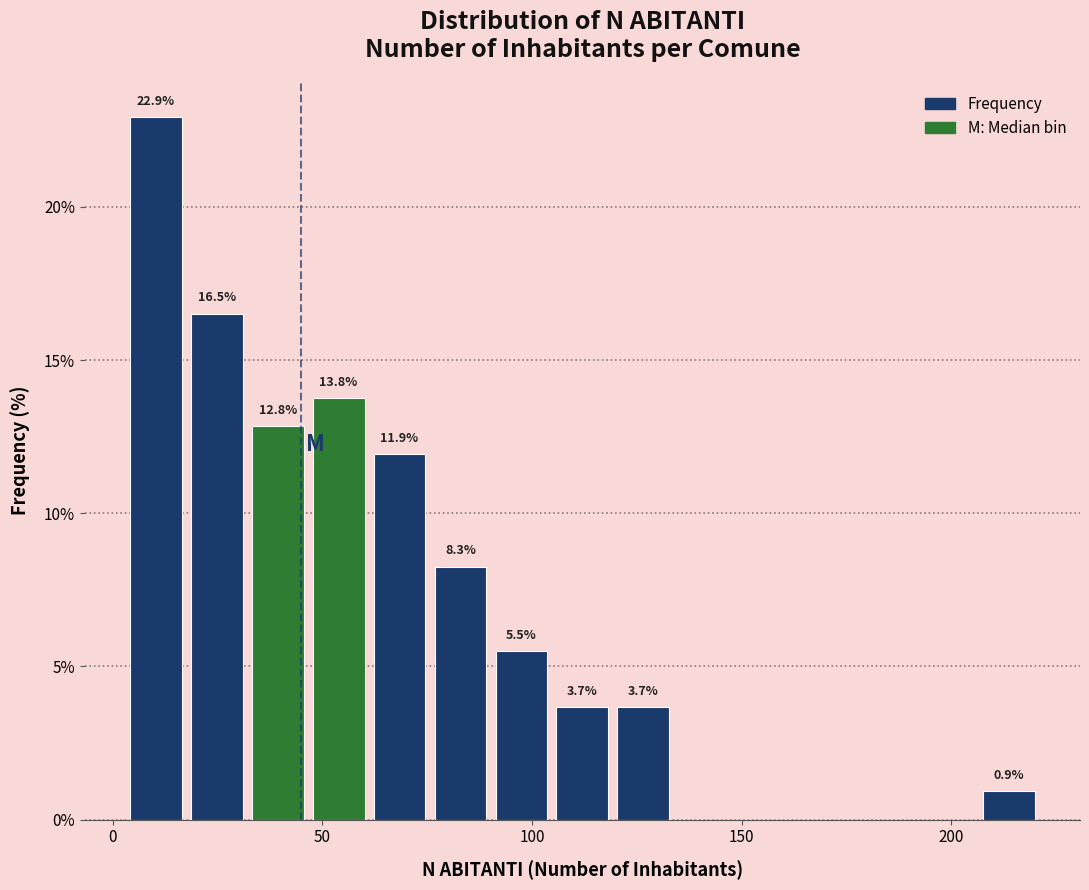

Read against the x-axis, roughly where is the centre of the tallest bar?

10